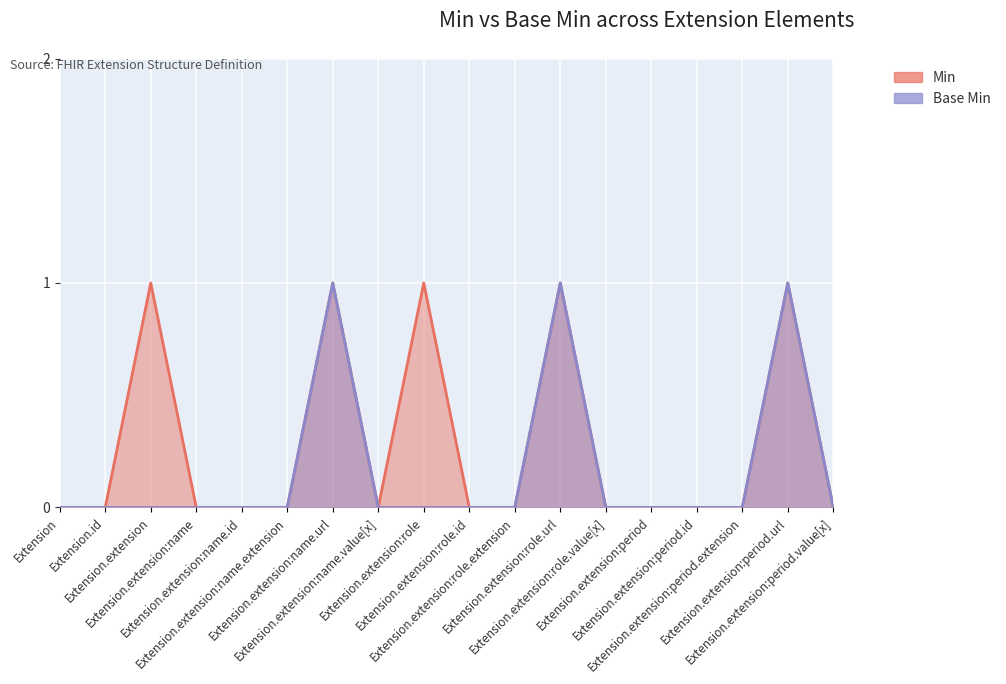

At which category does Min reach its first local peak?

Extension.extension